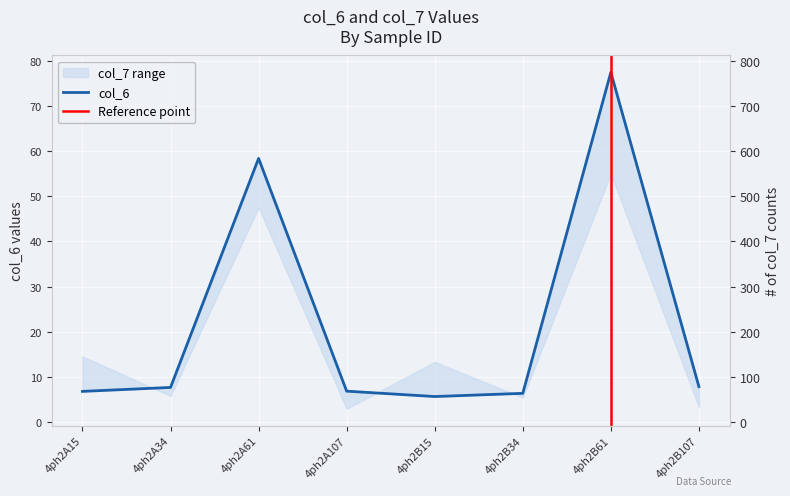

Reading left to right, transcribe all the data shown in this chart.

4ph2A15=6.8	4ph2A34=7.7	4ph2A61=58.3	4ph2A107=6.9	4ph2B15=5.7	4ph2B34=6.4	4ph2B61=77.4	4ph2B107=7.9